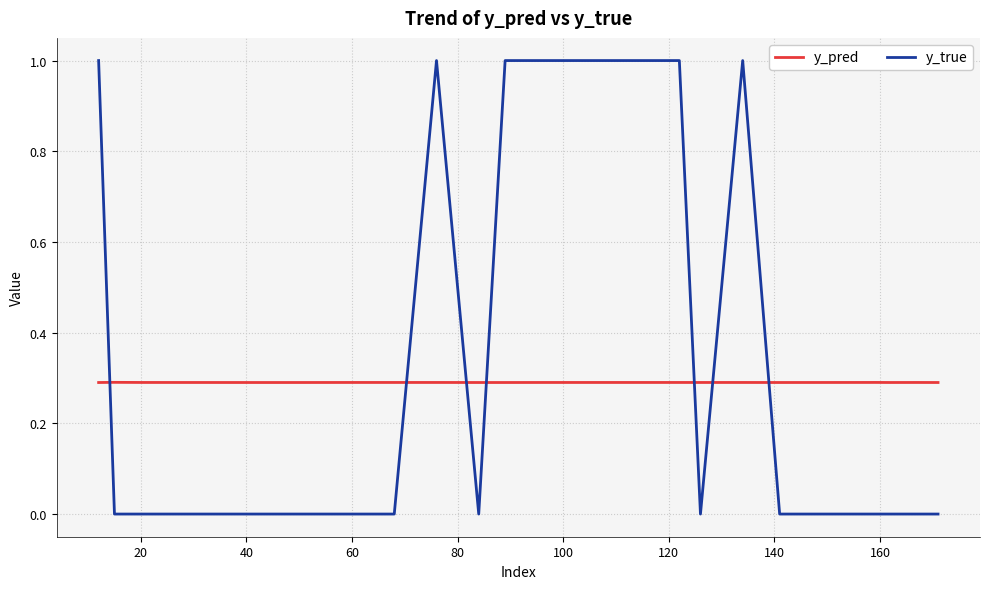

Rank the series by their maximum value, from highest to lowest.

y_true, y_pred